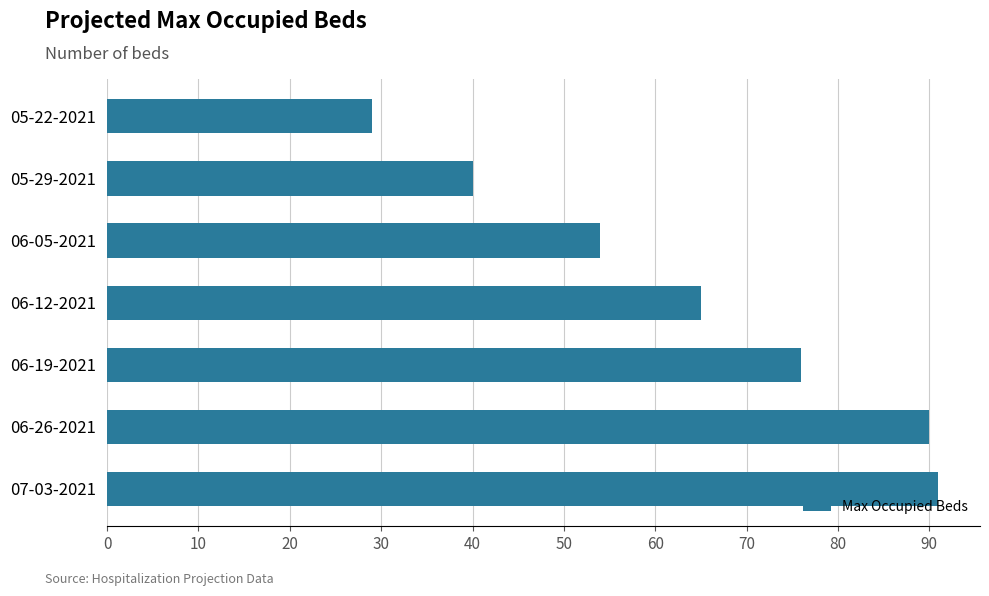

What is the average value?

64